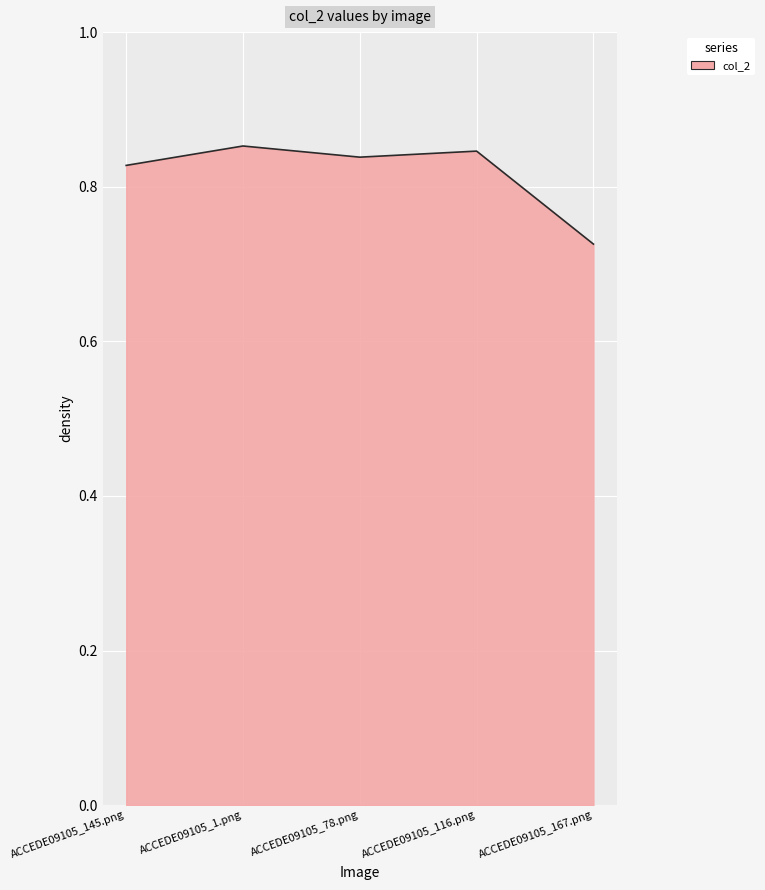

How many lines are shown in the chart?

1